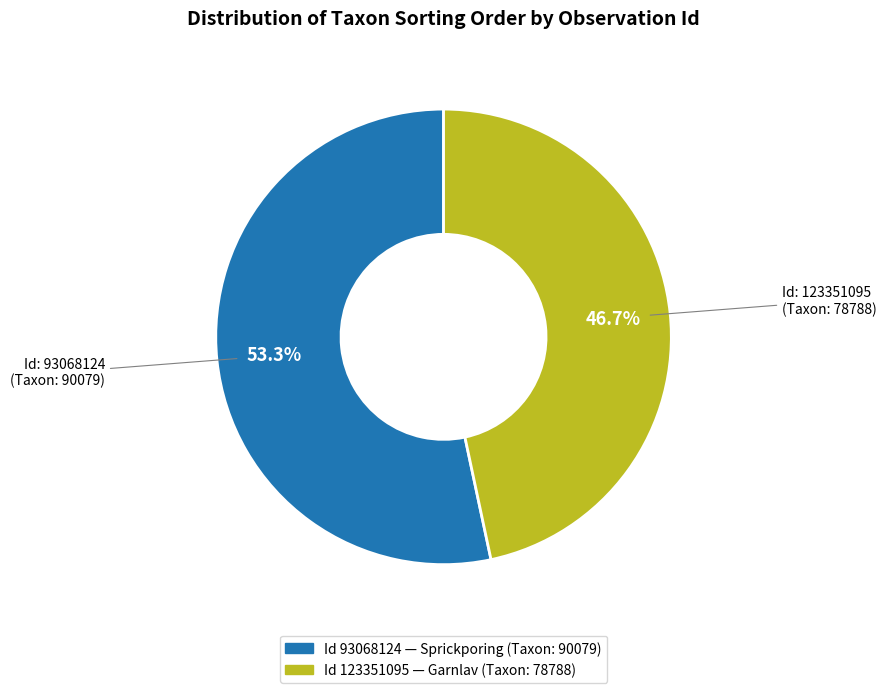

How many segments does this pie chart have?

2